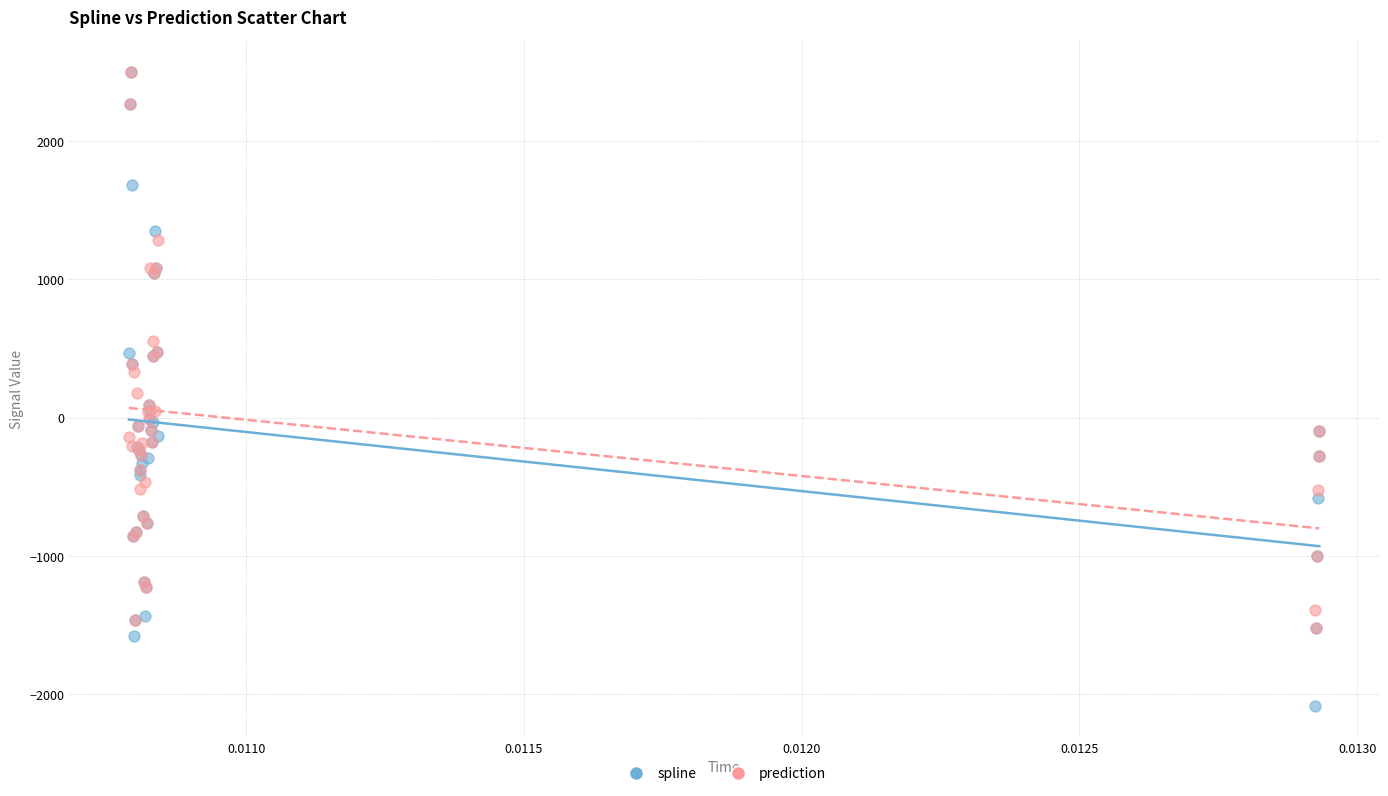

Which series has the largest Y range (max minus min)?

spline